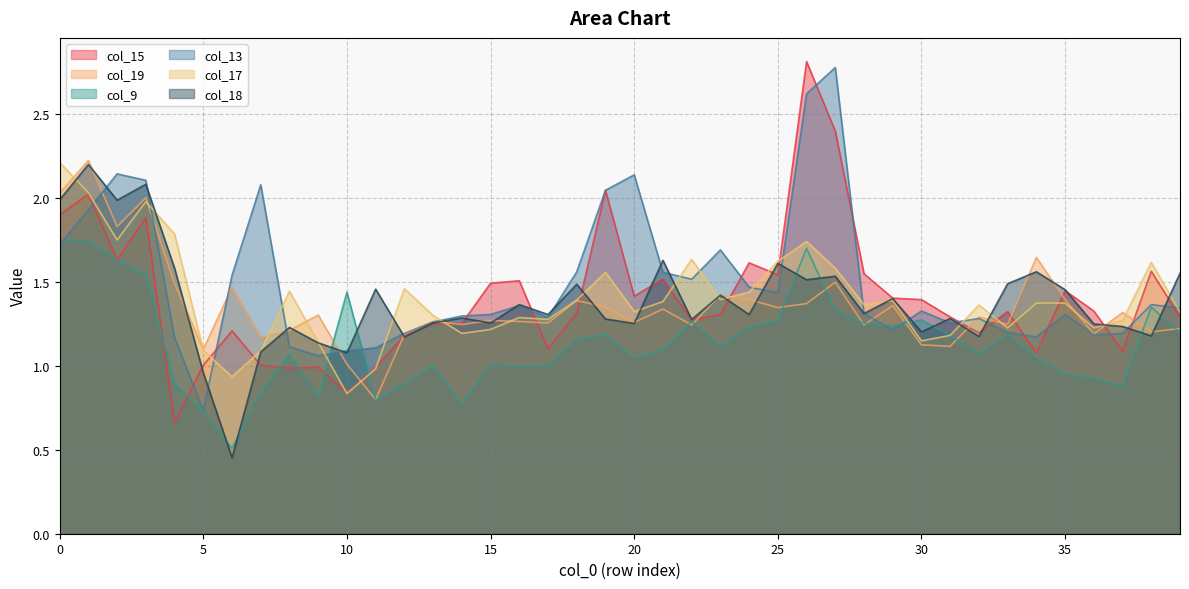

At which category is the sum across all series the highest?

1